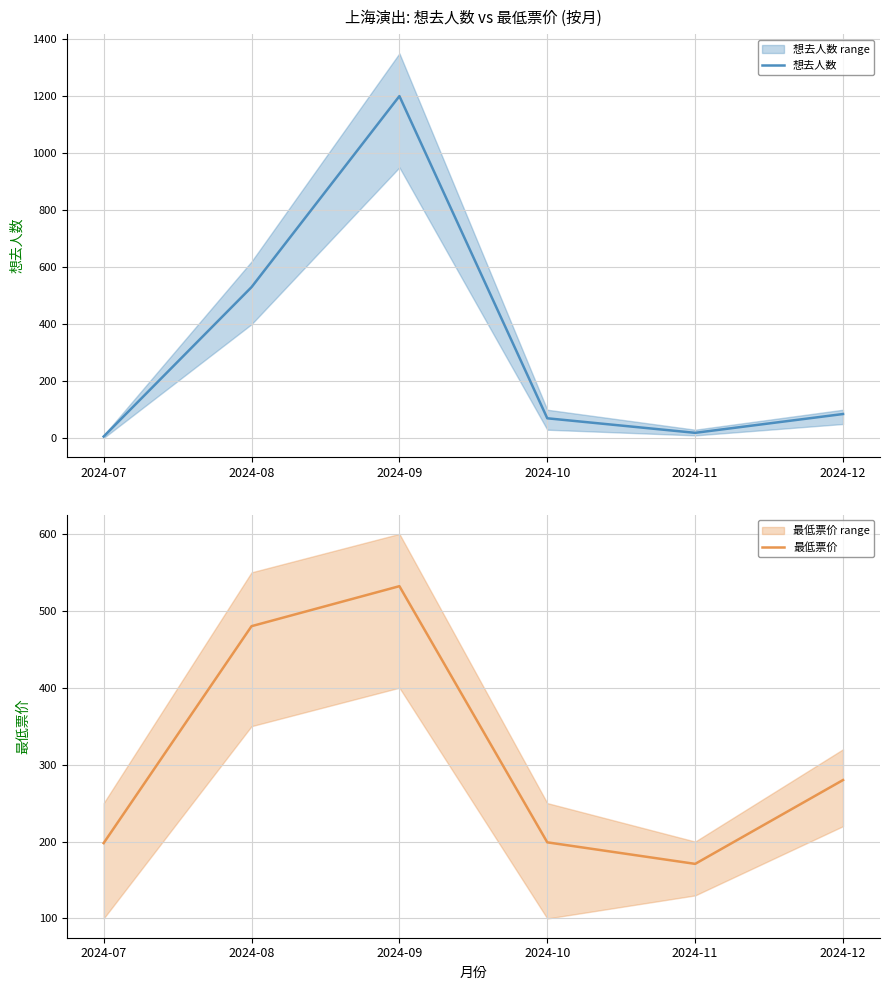

At how many categories does at least one series exceed 908?

1